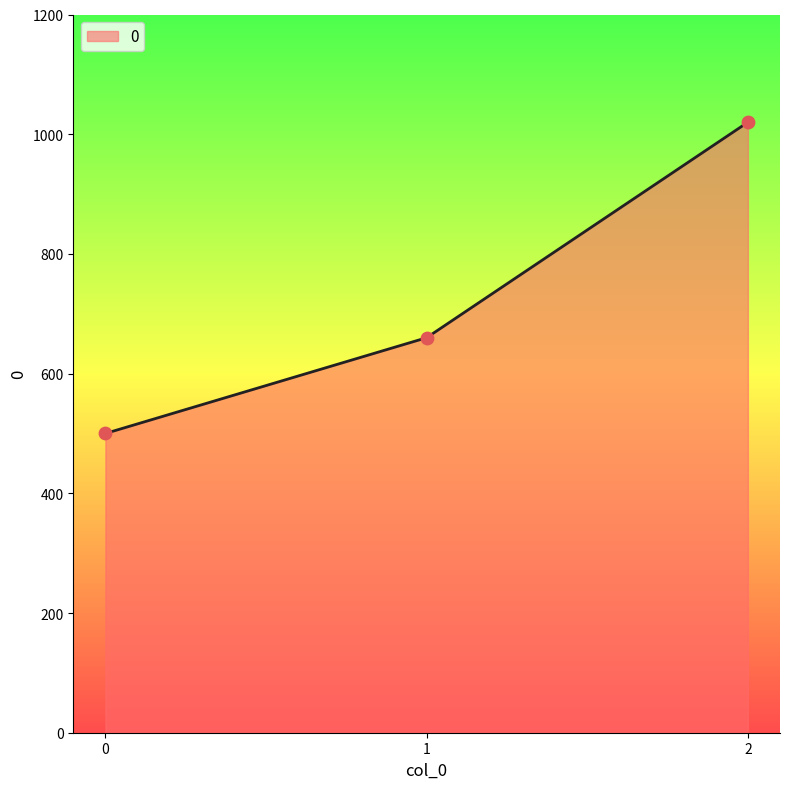

Which has a higher value, 2 or 0?

2